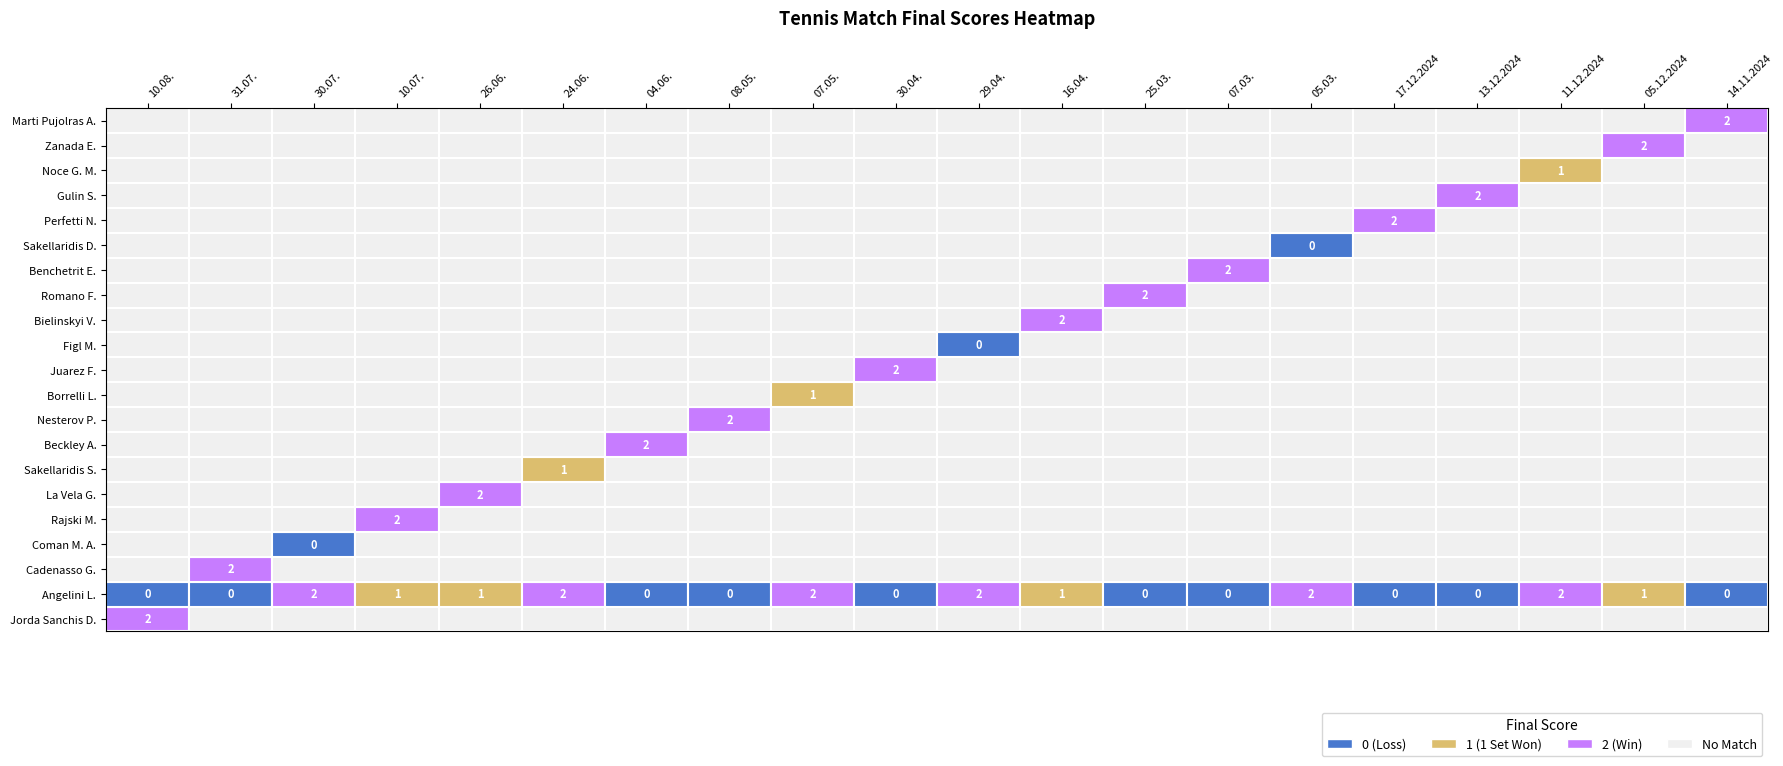

Between 25.03. and 11.12.2024, which series saw the biggest shift?

Romano F.